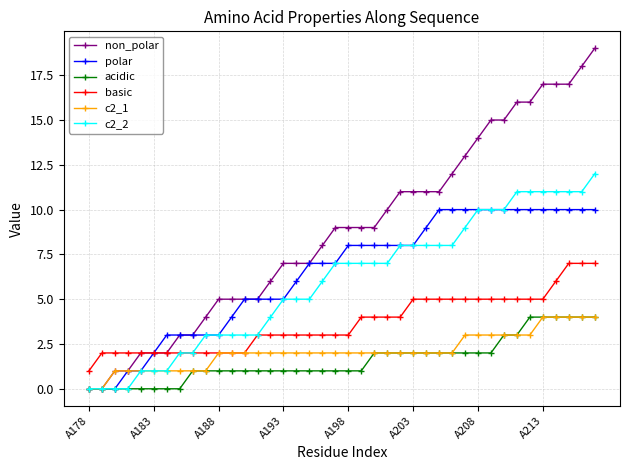

How many data points does each series have?

40